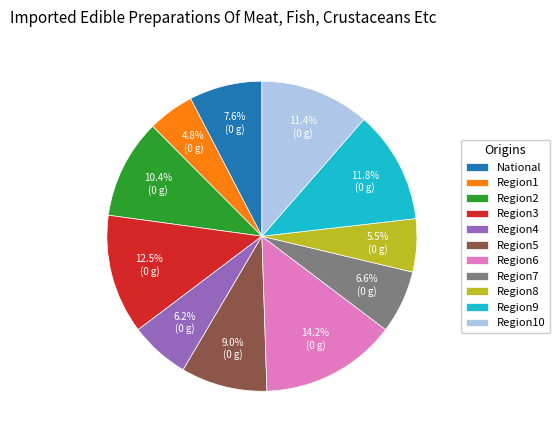

Which slice is the smallest?

Region1